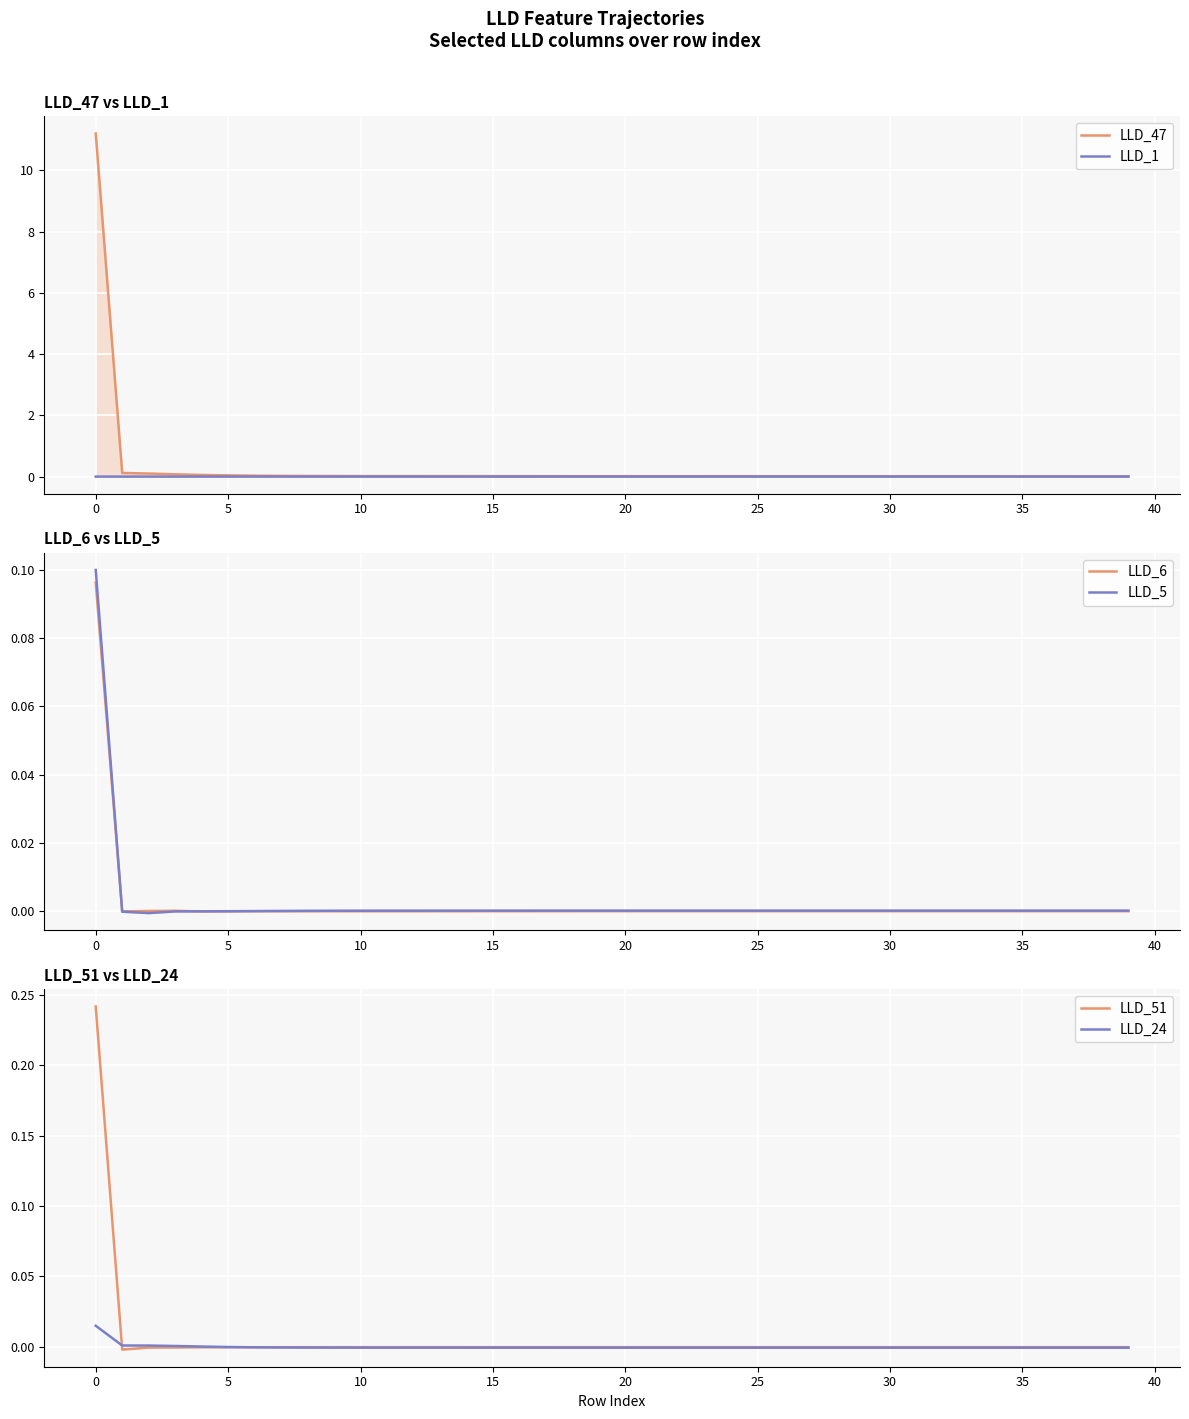

Reading left to right, extract all data points from this chart.

LLD_47: 11.2	0.1	0.1	0.1	0.1	0.0	0.0	0.0	0.0	0.0	0.0	0.0	0.0	0.0	0.0	0.0	0.0	0.0	0.0	0.0	0.0	0.0	0.0	0.0	0.0	0.0	0.0	0.0	0.0	0.0	0.0	0.0	0.0	0.0	0.0	0.0	0.0	0.0	0.0	0.0
LLD_1: 0.0	0.0	0.0	0.0	0.0	0.0	0.0	0.0	0.0	0.0	0.0	0.0	0.0	0.0	0.0	0.0	0.0	0.0	0.0	0.0	0.0	0.0	0.0	0.0	0.0	0.0	0.0	0.0	0.0	0.0	0.0	0.0	0.0	0.0	0.0	0.0	0.0	0.0	0.0	0.0
LLD_6: 0.1	-0.0	0.0	0.0	-0.0	-0.0	-0.0	-0.0	-0.0	-0.0	-0.0	-0.0	-0.0	-0.0	-0.0	-0.0	-0.0	-0.0	-0.0	-0.0	-0.0	-0.0	-0.0	-0.0	-0.0	-0.0	-0.0	-0.0	-0.0	-0.0	-0.0	-0.0	-0.0	-0.0	-0.0	-0.0	-0.0	-0.0	-0.0	-0.0
LLD_5: 0.1	-0.0	-0.0	-0.0	-0.0	-0.0	0.0	0.0	0.0	0.0	0.0	0.0	0.0	0.0	0.0	0.0	0.0	0.0	0.0	0.0	0.0	0.0	0.0	0.0	0.0	0.0	0.0	0.0	0.0	0.0	0.0	0.0	0.0	0.0	0.0	0.0	0.0	0.0	0.0	0.0
LLD_51: 0.2	-0.0	-0.0	-0.0	-0.0	-0.0	-0.0	-0.0	-0.0	-0.0	-0.0	-0.0	-0.0	-0.0	-0.0	-0.0	-0.0	-0.0	-0.0	-0.0	-0.0	-0.0	-0.0	-0.0	-0.0	-0.0	-0.0	-0.0	-0.0	-0.0	-0.0	-0.0	-0.0	-0.0	-0.0	-0.0	-0.0	-0.0	-0.0	-0.0
LLD_24: 0.0	0.0	0.0	0.0	0.0	-0.0	-0.0	-0.0	-0.0	-0.0	-0.0	-0.0	-0.0	-0.0	-0.0	-0.0	-0.0	-0.0	-0.0	-0.0	-0.0	-0.0	-0.0	-0.0	-0.0	-0.0	-0.0	-0.0	-0.0	-0.0	-0.0	-0.0	-0.0	-0.0	-0.0	-0.0	-0.0	-0.0	-0.0	-0.0